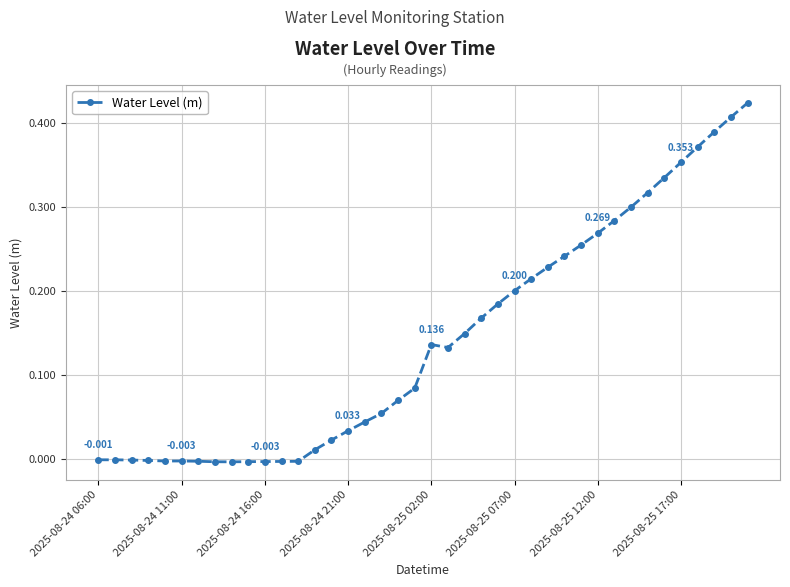

How many lines are shown in the chart?

1